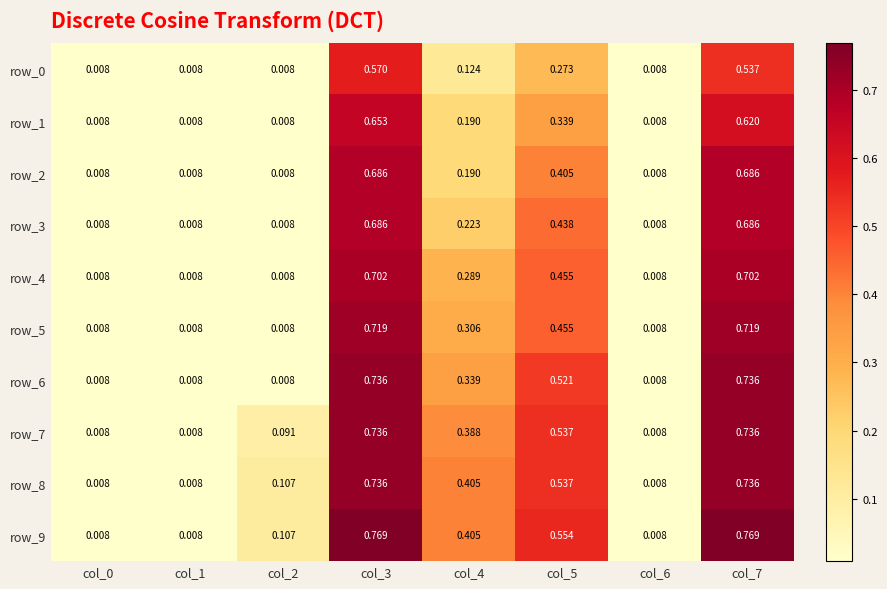

Is it true that row_3 equals 0.7 at col_7?

True